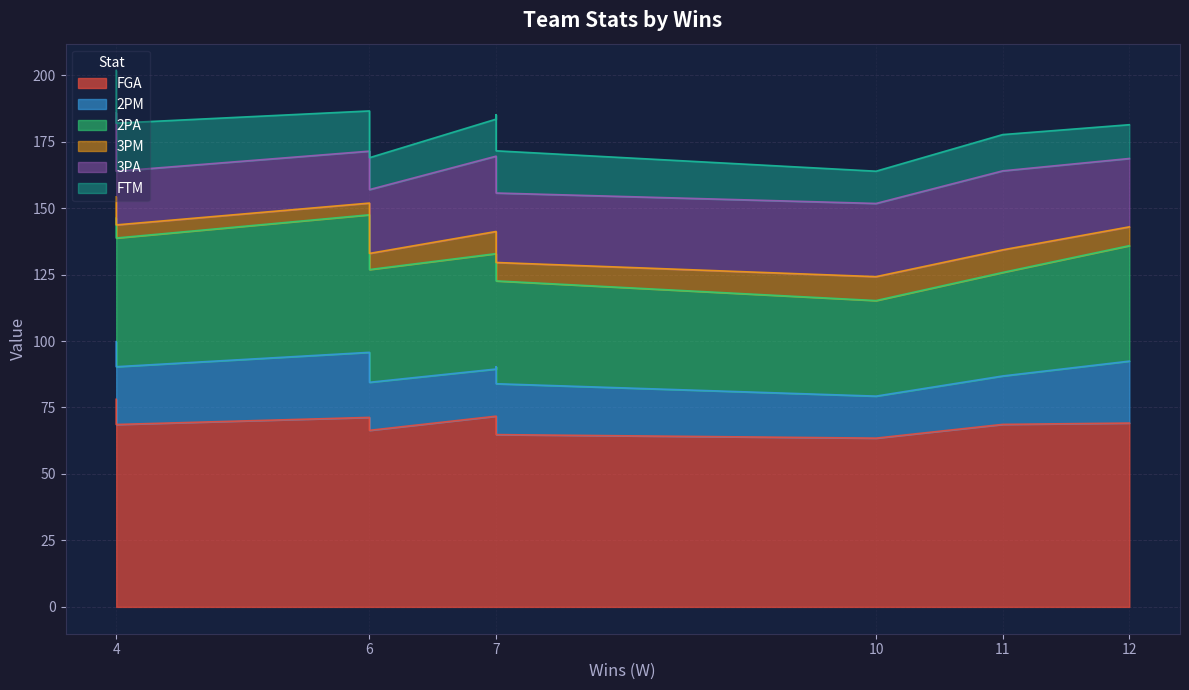

In FGA, how many points are lower than both neighbors (excluding endpoints)?

3